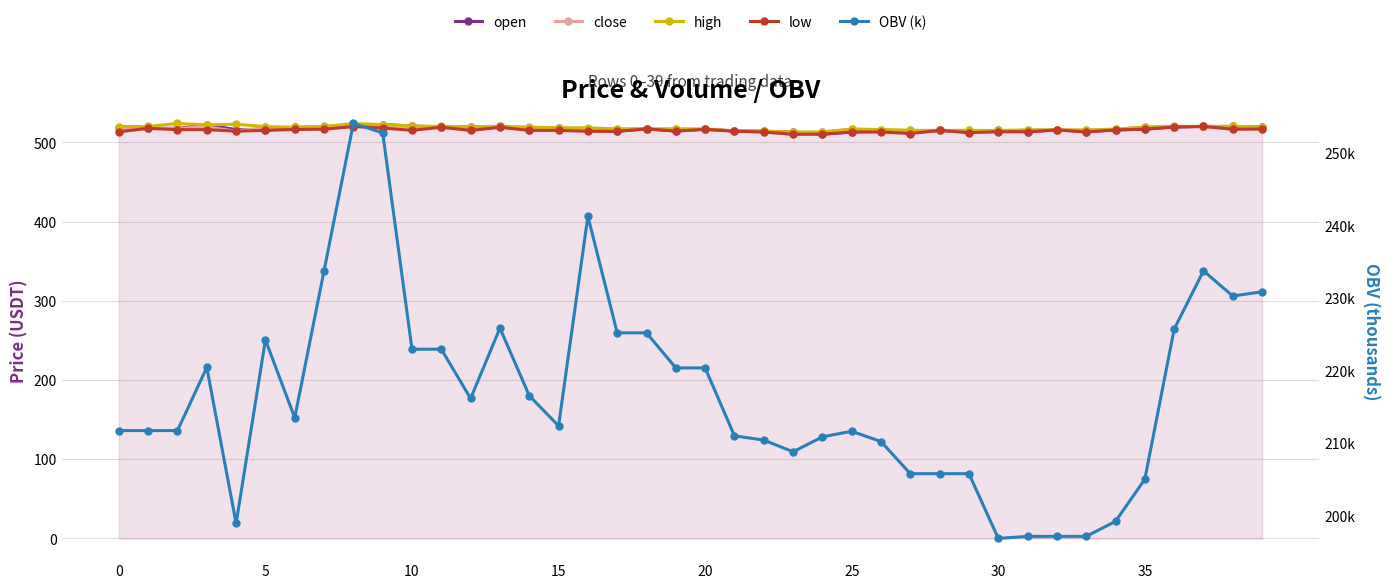

Which series has the largest range (max minus min)?

OBV (k)